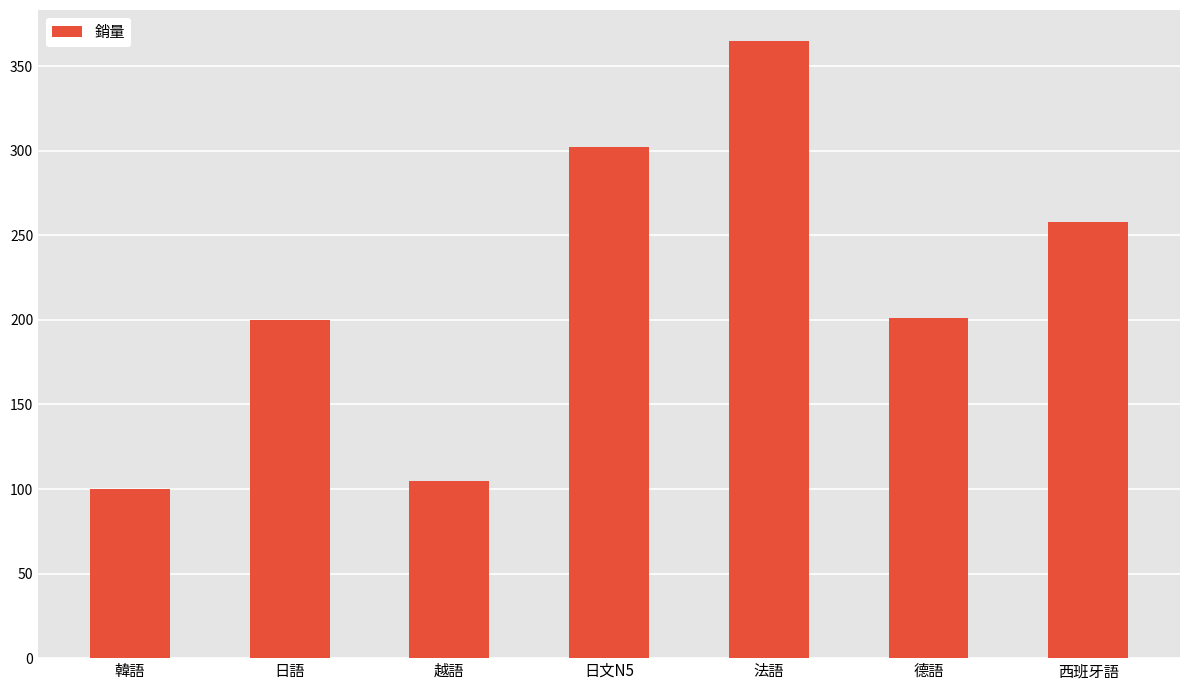

What is the label of the 7th bar from the left?

西班牙語